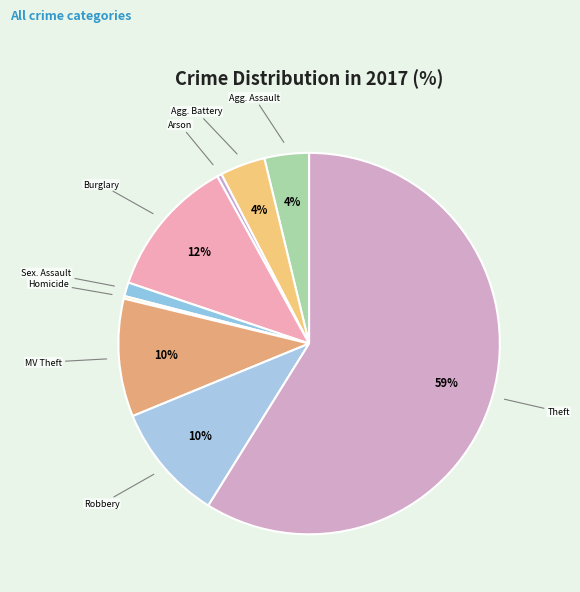

Is there a majority slice in this chart?

Yes